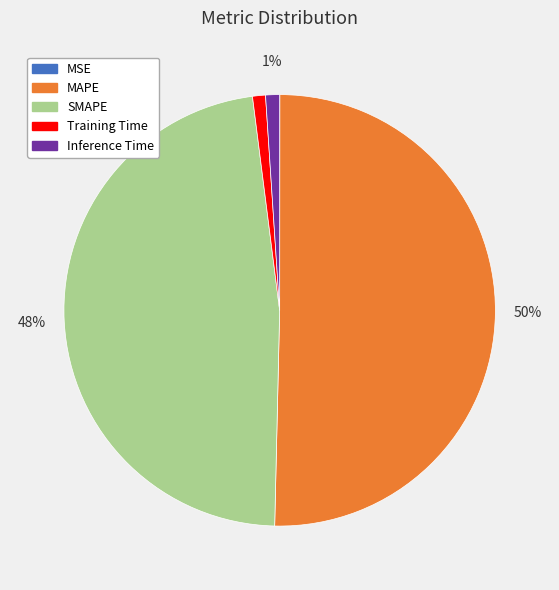

Is it true that Inference Time is 1% of the pie?

True